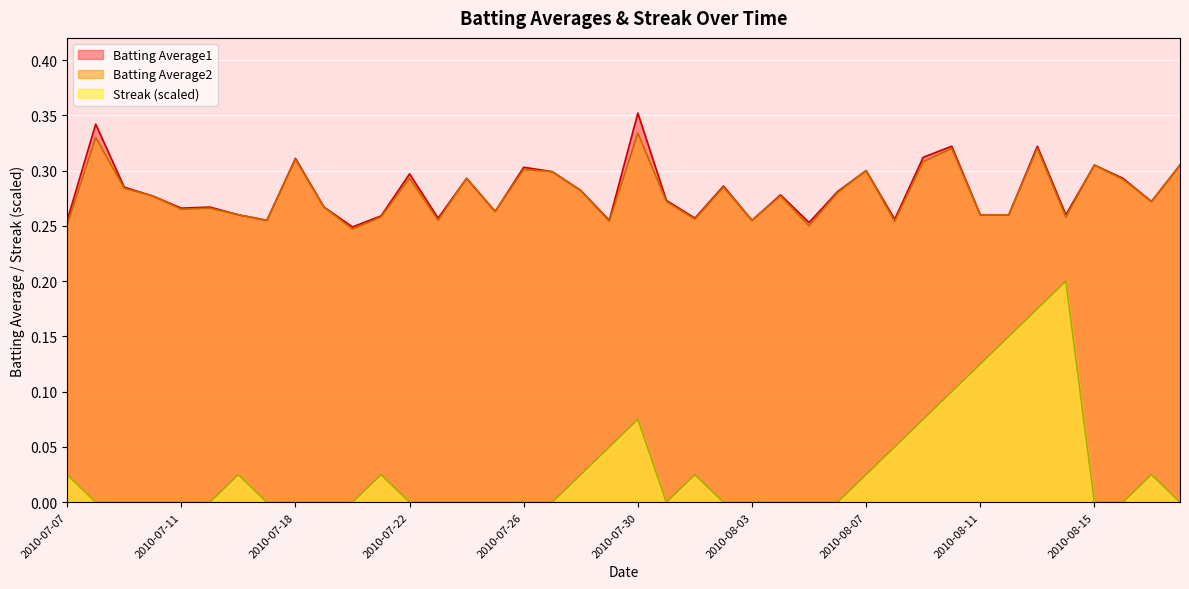

At which label does Batting Average2 reach its minimum?

2010-07-20